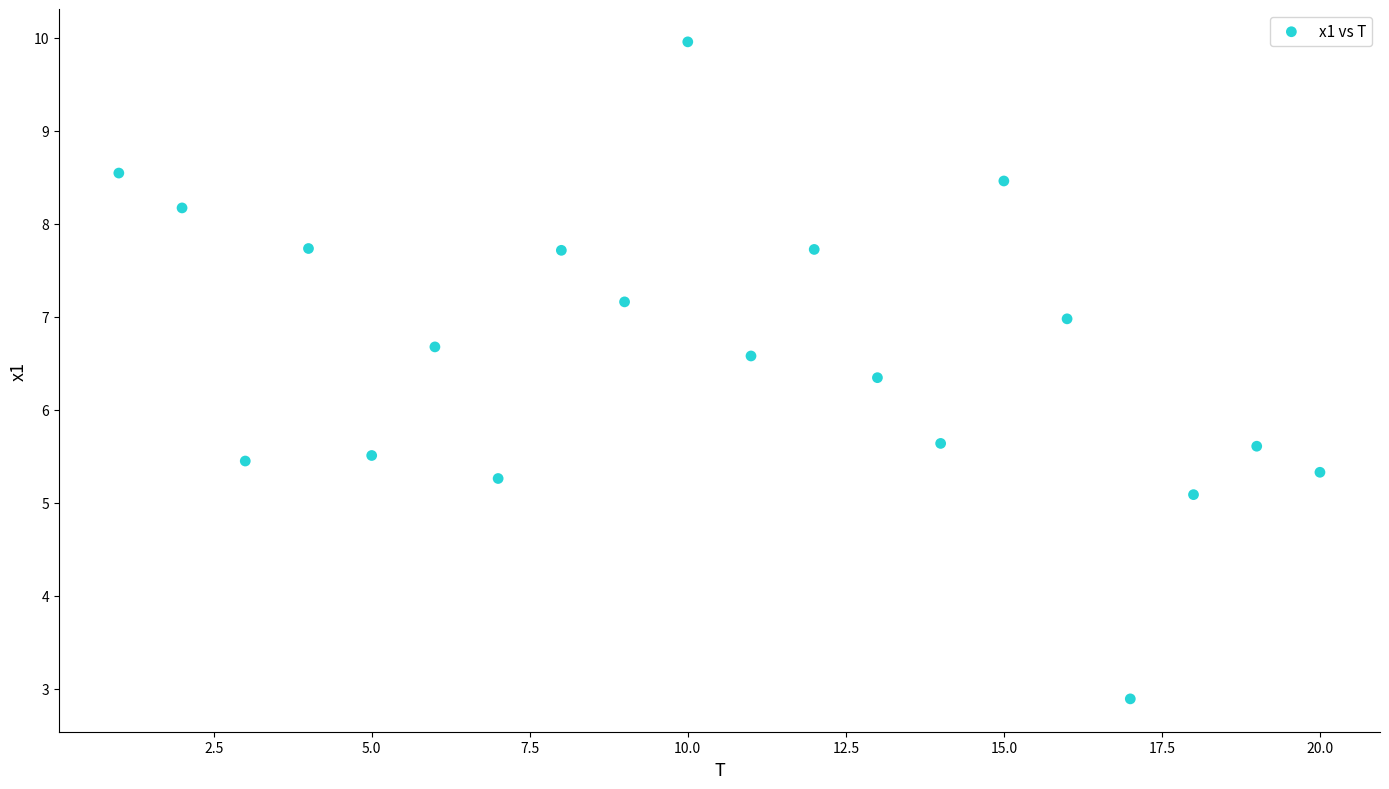

What is the range of Y values (max minus min)?

7.1